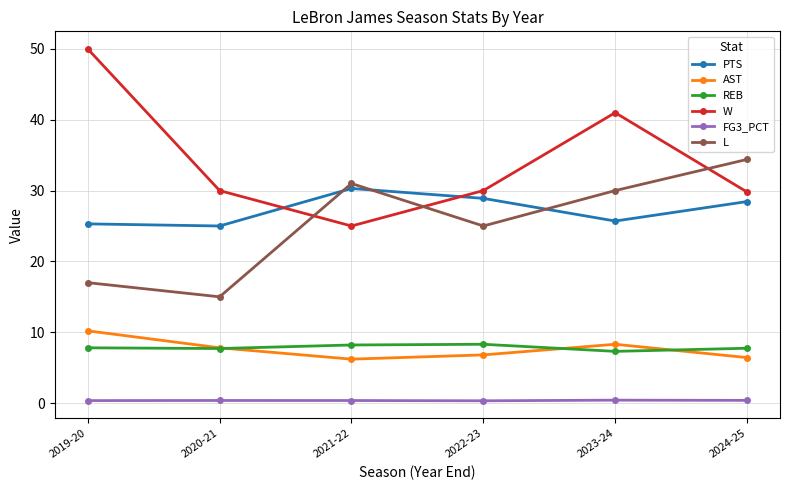

Rank the series at 2021-22 from lowest to highest value.

FG3_PCT, AST, REB, W, PTS, L